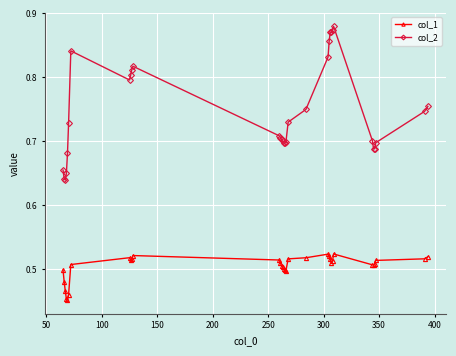

What are all the series names shown in the legend?

col_1, col_2